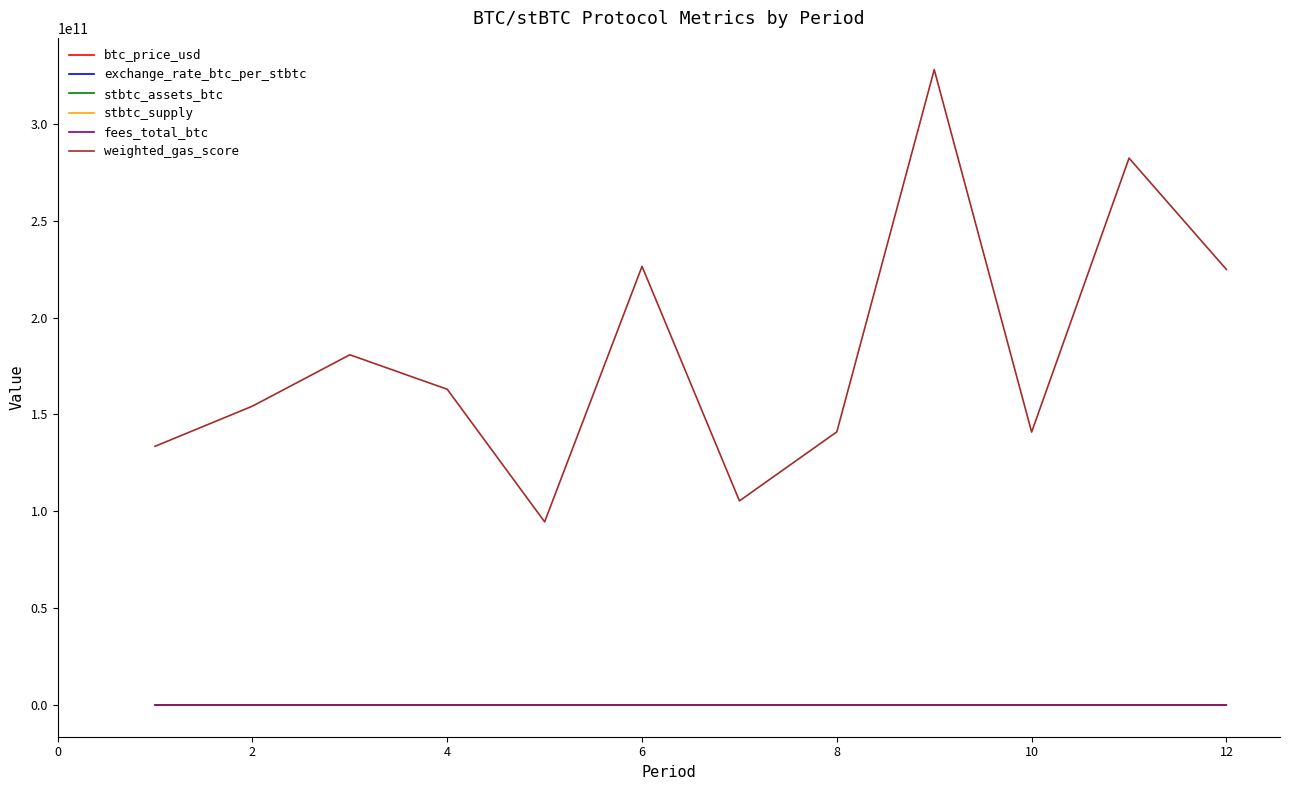

True or false: exchange_rate_btc_per_stbtc and weighted_gas_score cross at least once.

False